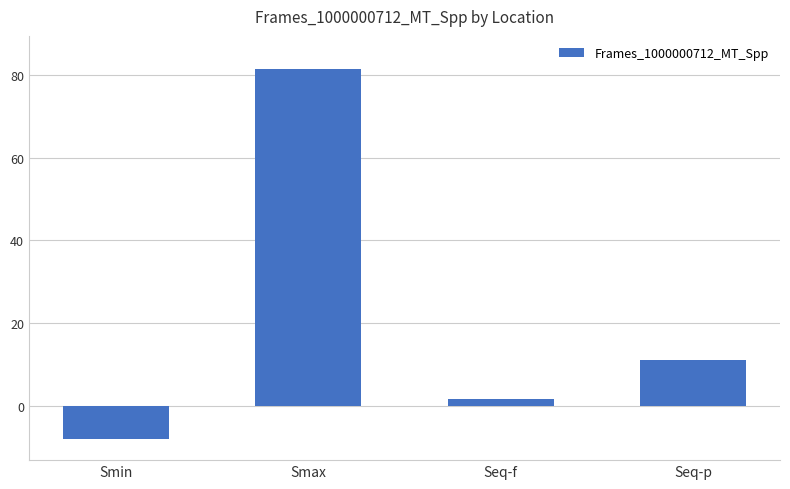

Reading left to right, list all the values displayed in this chart.

-8.2	81.6	1.6	11.0